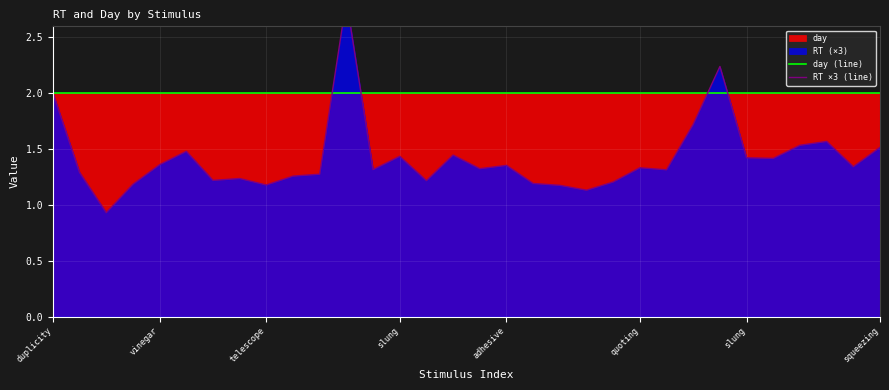

Rank the series at 20 from highest to lowest value.

day (line), RT ×3 (line)